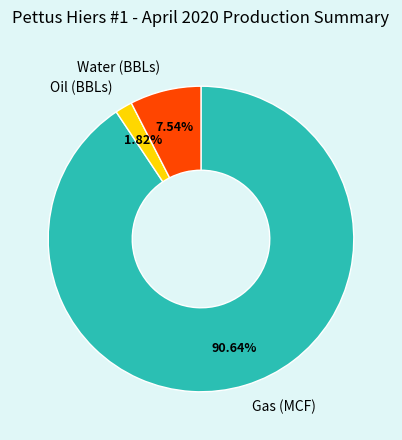

Rank the categories by value from highest to lowest.

Gas (MCF), Water (BBLs), Oil (BBLs)